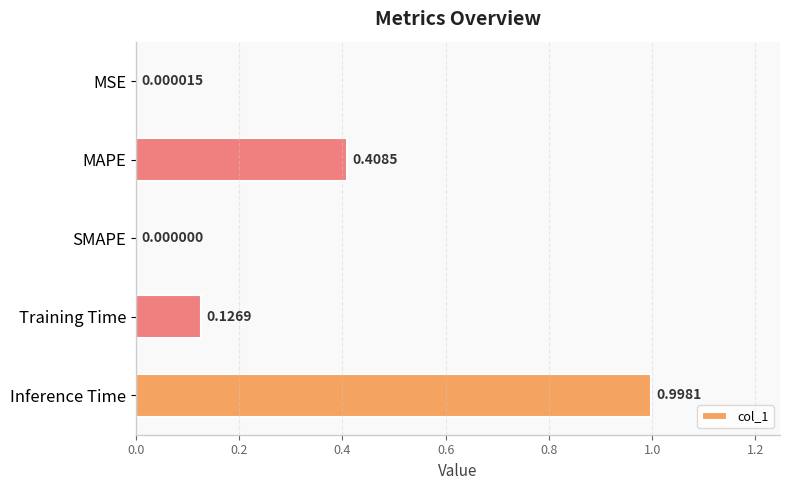

What is the change in value from MSE to Inference Time?

+1.0